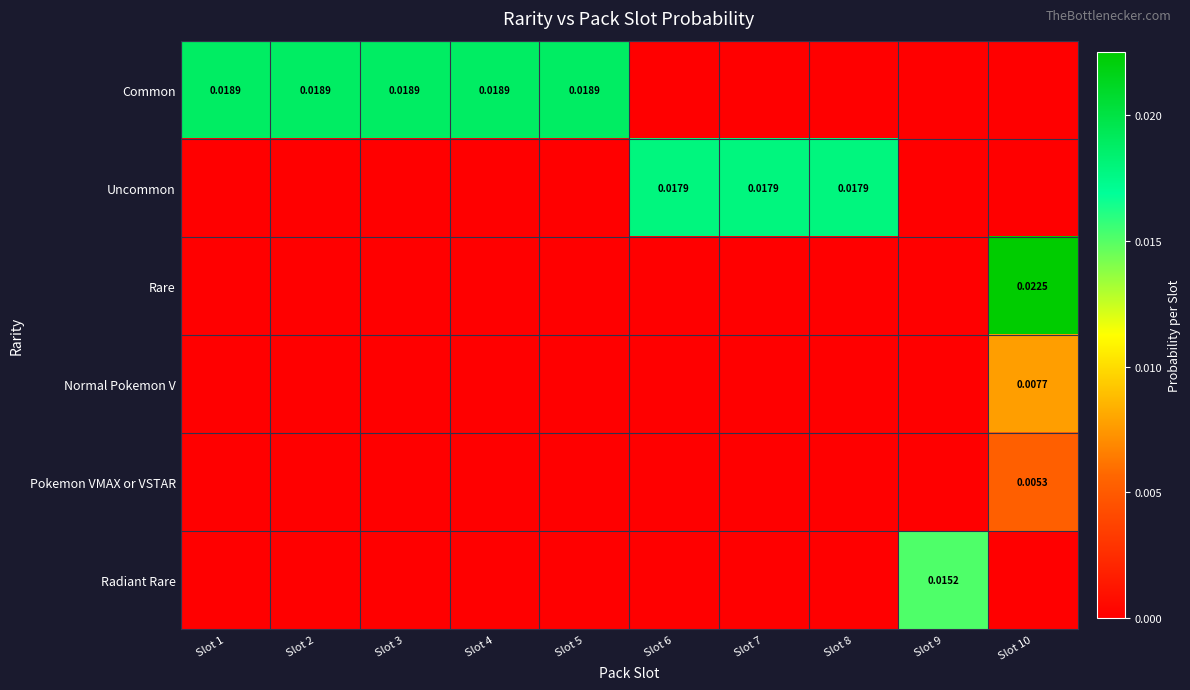

List the series in order of their peak value, highest first.

Rare, Common, Uncommon, Radiant Rare, Normal Pokemon V, Pokemon VMAX or VSTAR